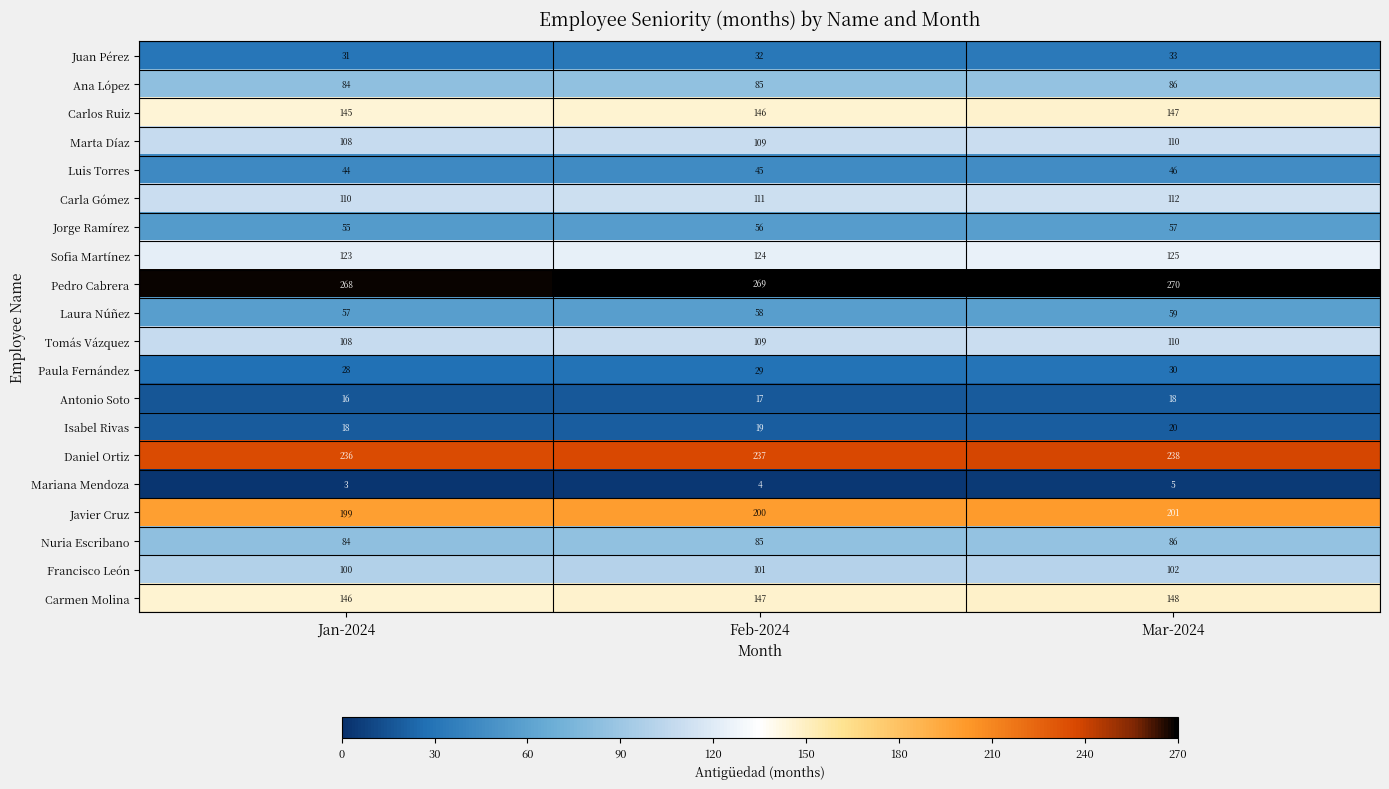

What is the minimum value for Antonio Soto?

16